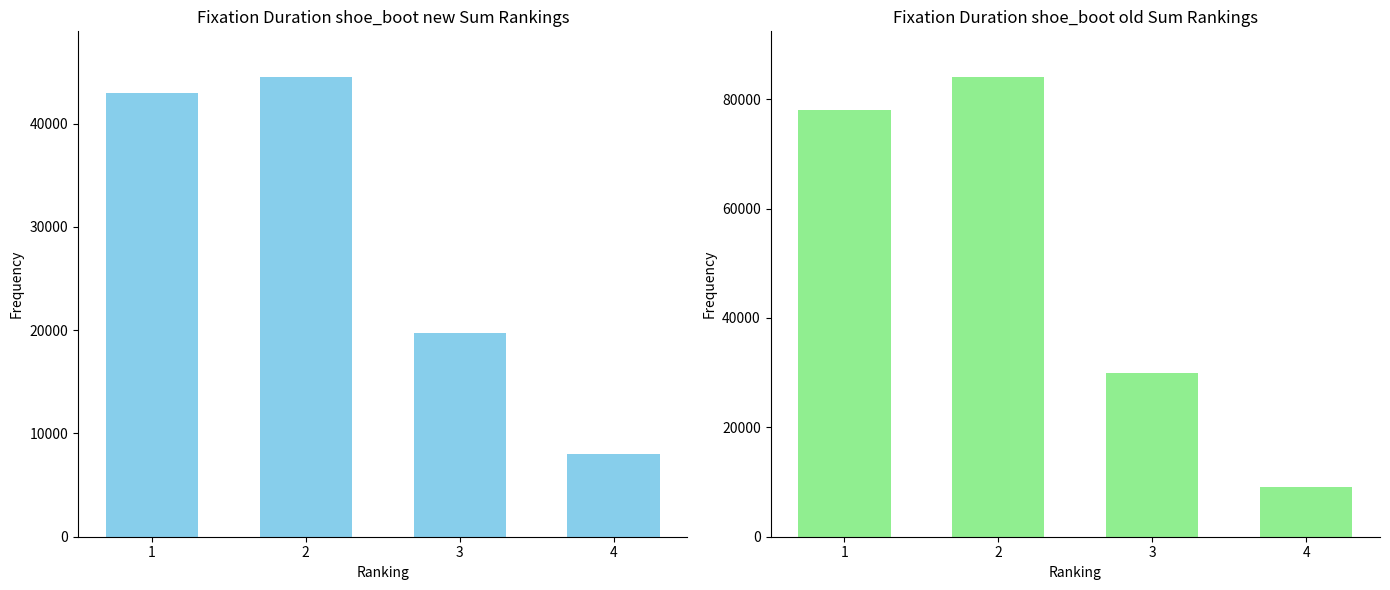

Which series has the widest spread of values?

old_Sum